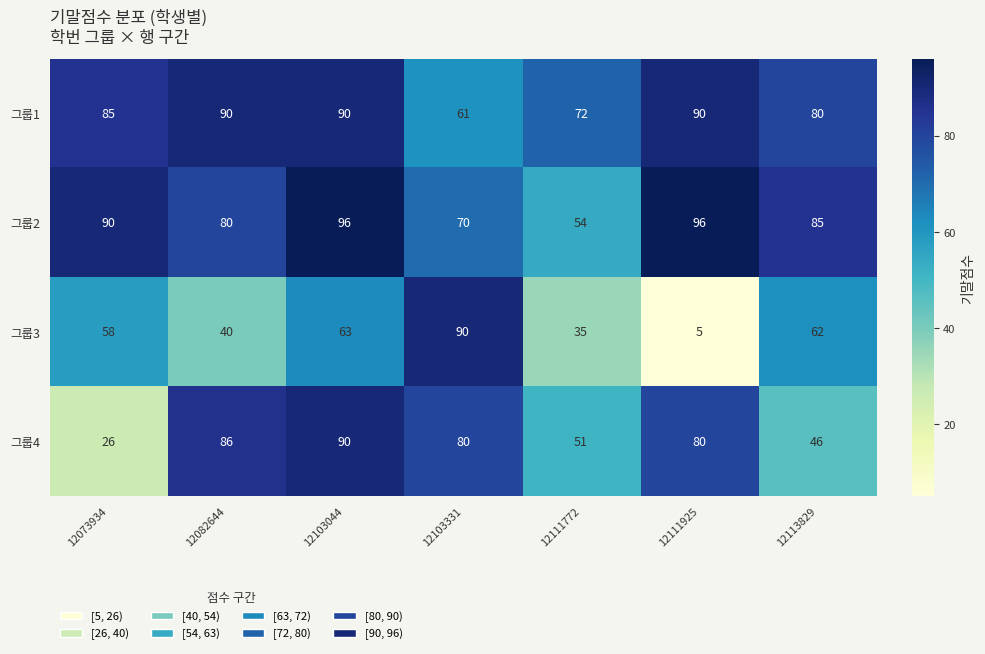

List the labels in order of 그룹3 value, largest first.

12103331, 12103044, 12113829, 12073934, 12082644, 12111772, 12111925